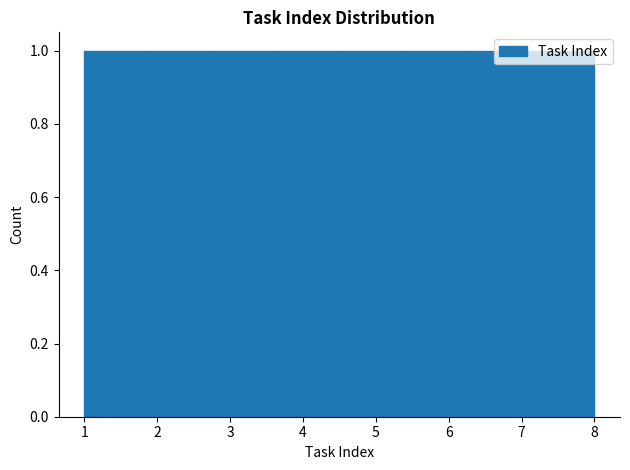

What is the height of the bar covering 1.9 to 2.8 on the x-axis? Neither the bar edges nor the heights are printed on the chart, so give them approximately, as read against the axes.

1